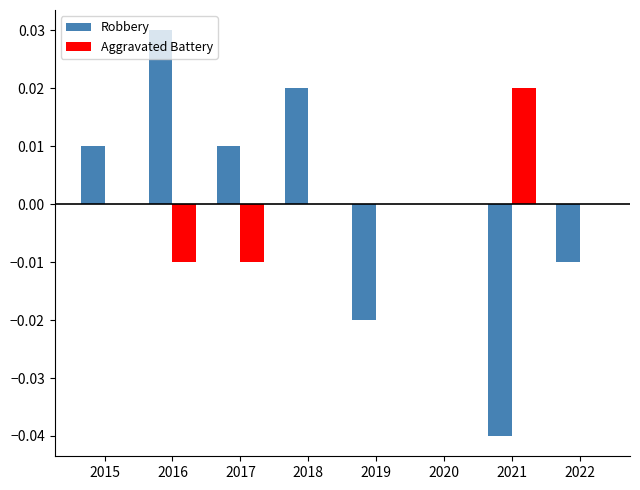

Which category has the highest value across all series?

2016